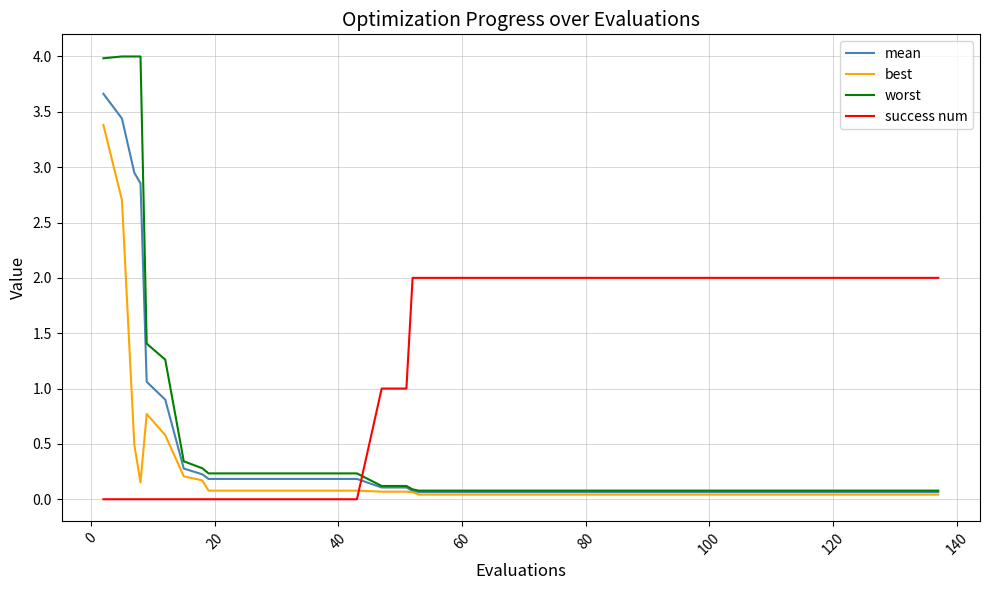

Which series has the widest spread of values?

worst